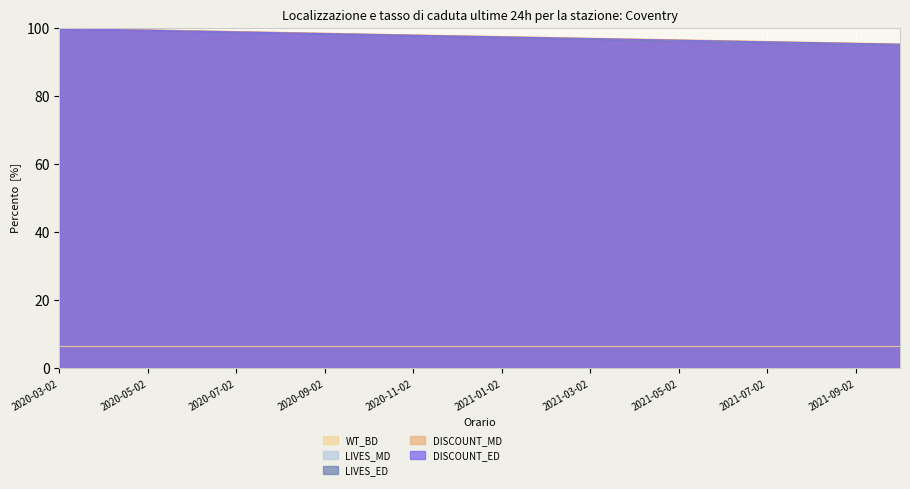

The WT_BD series shows 10.6 at 2020-09-02. True or false?

False